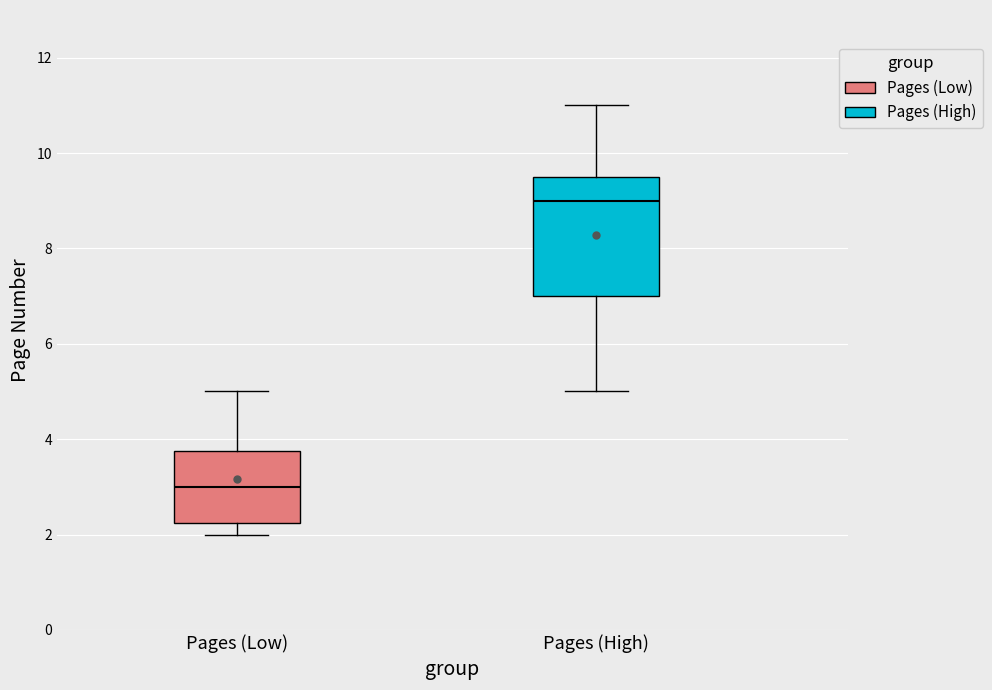

Reading left to right, transcribe this box plot: for each box, give where its median line is, the range the box spans, and where its two whiskers end, as read against the y-axis. The values are not printed on the chart, so give them approximately, as read against the axis.

Pages (Low): median 3.0, box 2.2 to 3.8, whiskers 2.0 to 5.0
Pages (High): median 9.0, box 7.0 to 9.6, whiskers 5.0 to 11.0